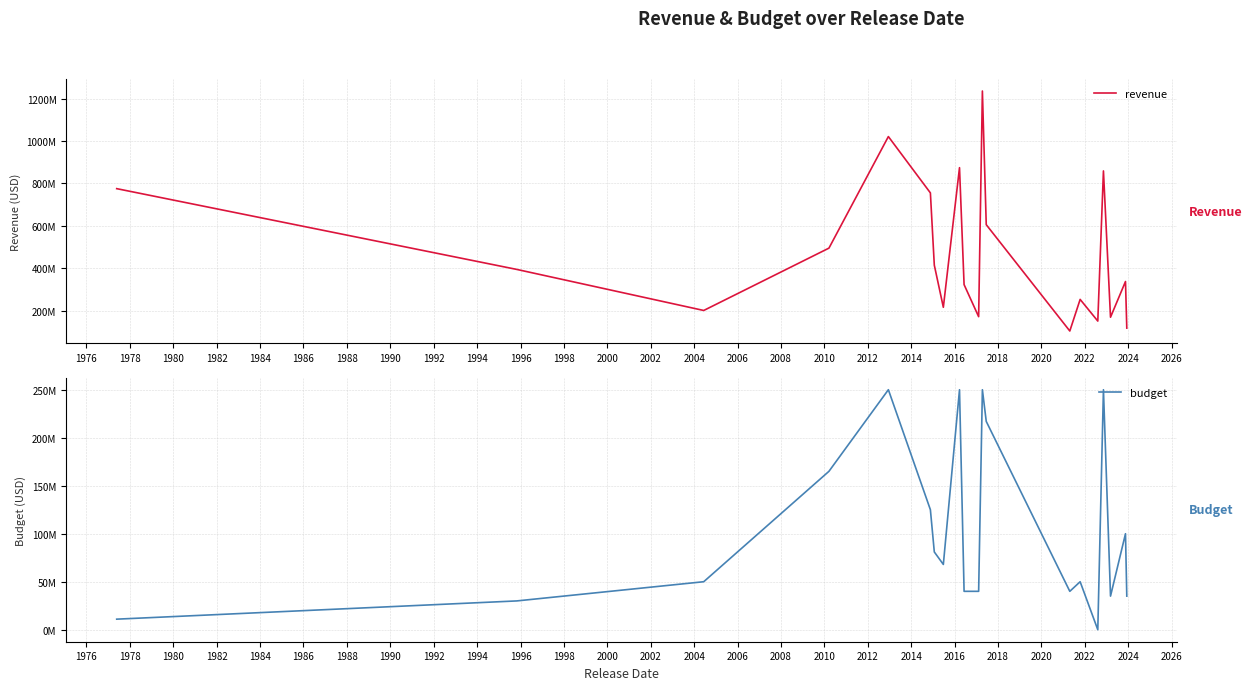

Reading left to right, what are all the values shown in this chart?

revenue: 775398007	394436586	200800000	494879471	1021103568	755356711	414351546	215863606	874362803	322811702	171539887	1236000000	605425157	103966489	253000000	150797338	859102154	168961389	337371917	117607117
budget: 11000000	30000000	50000000	165000000	250000000	125000000	81000000	68000000	250000000	40000000	40000000	250000000	217000000	40000000	50000000	0	250000000	35000000	100000000	35000000